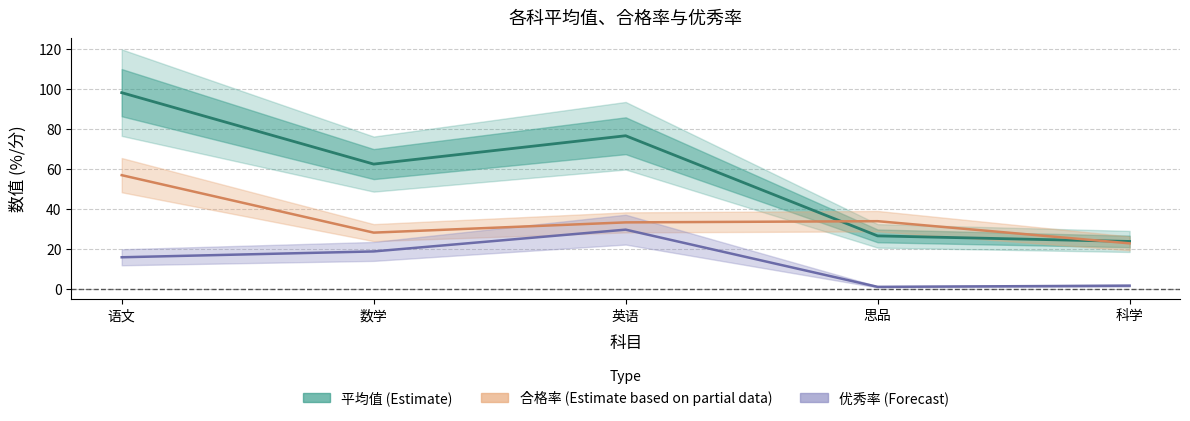

How many distinct data groups are displayed?

3